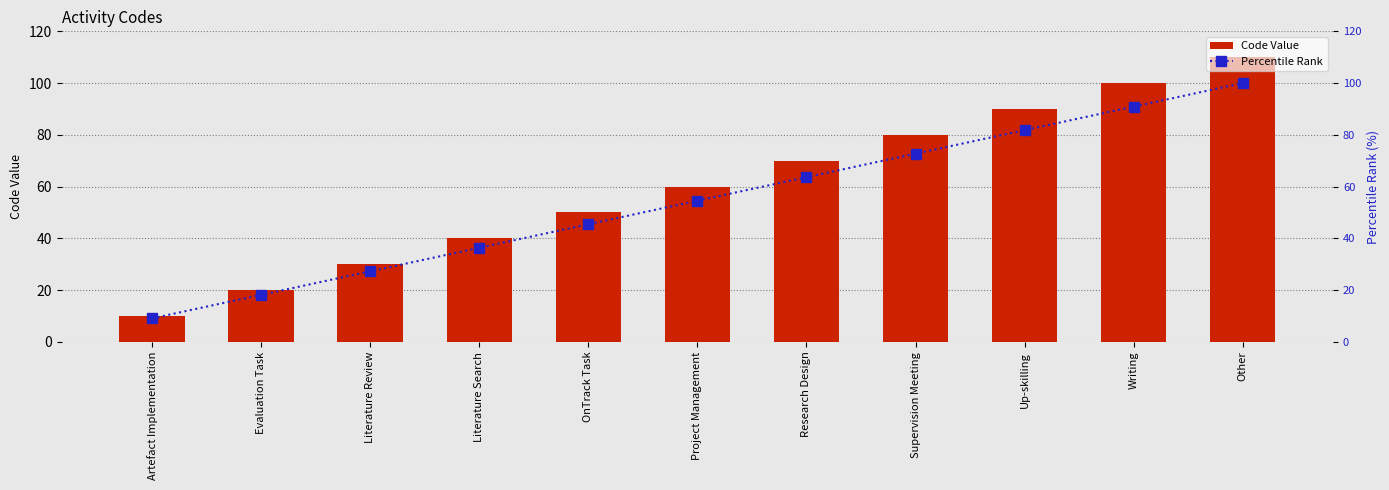

Rank the categories by Percentile Rank value from highest to lowest.

Other, Writing, Up-skilling, Supervision Meeting, Research Design, Project Management, OnTrack Task, Literature Search, Literature Review, Evaluation Task, Artefact Implementation